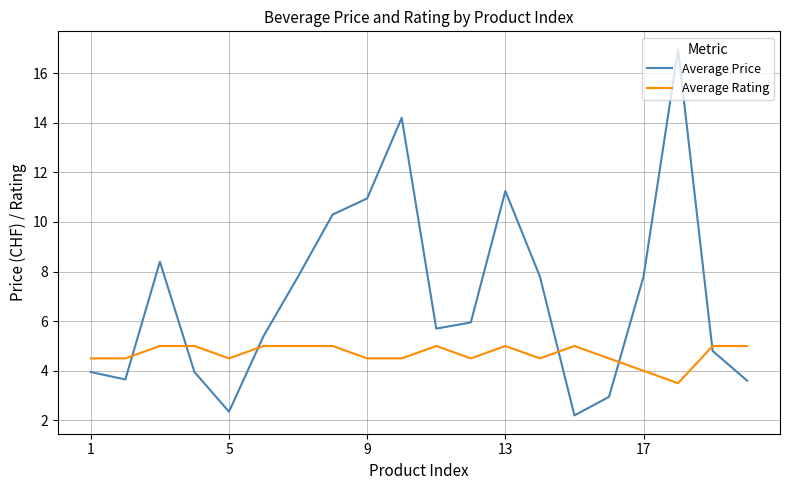

List the series in order of their peak value, highest first.

Average Price, Average Rating